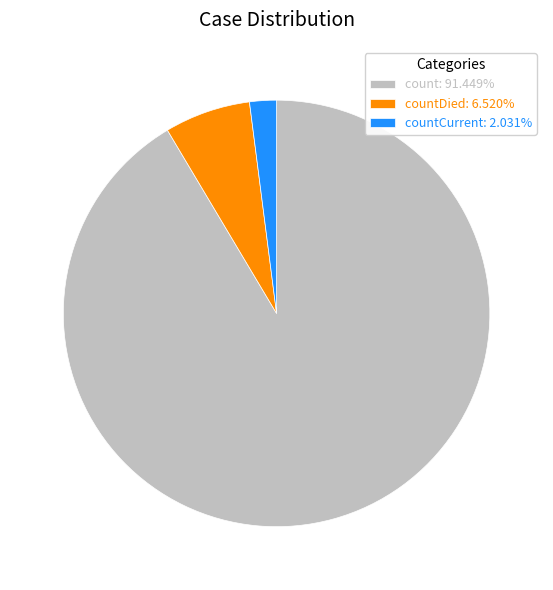

Is there any slice that represents more than half of the pie?

Yes